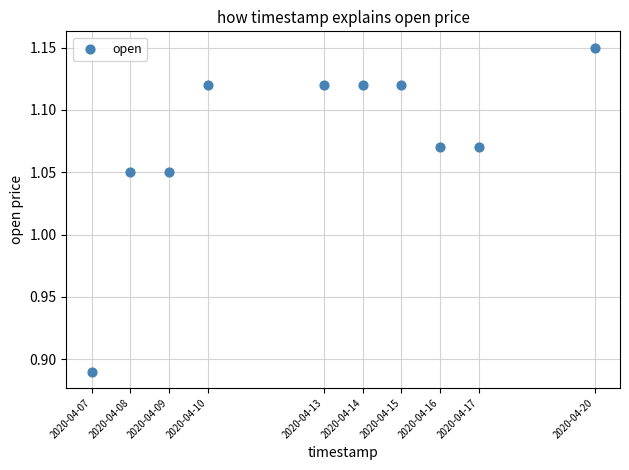

What is the range of X values (max minus min)?

1123200.0